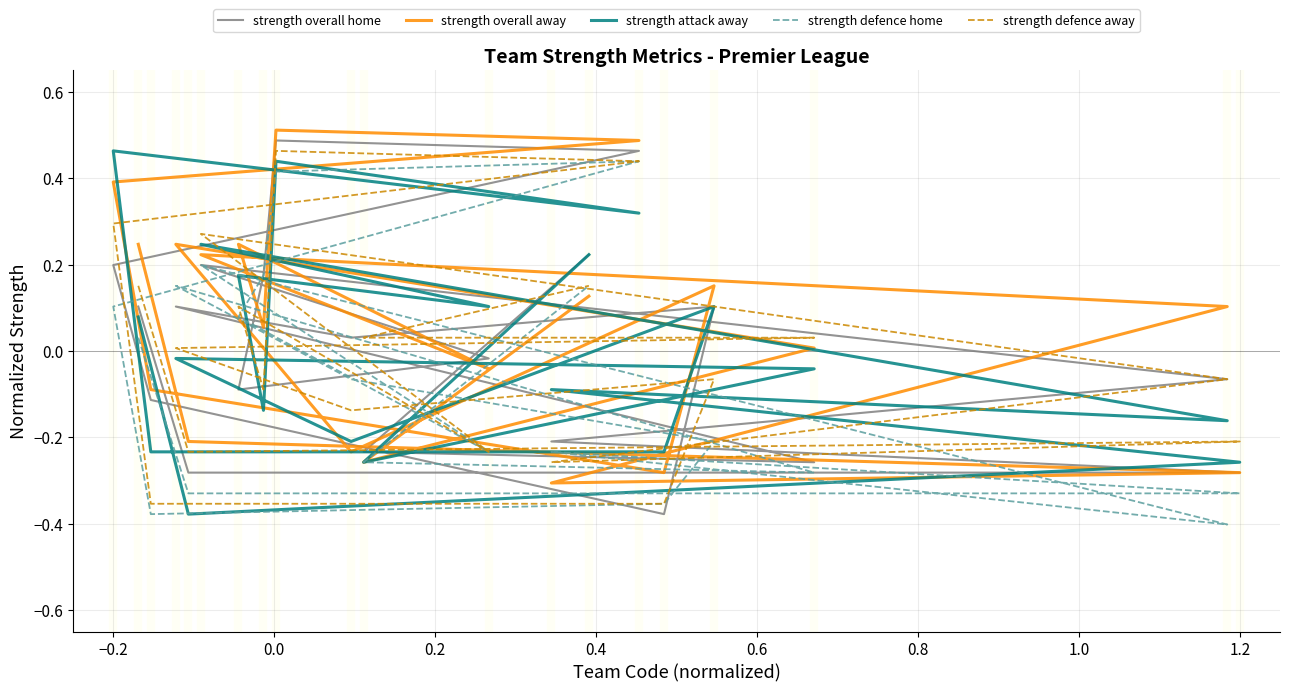

How many times do strength overall home and strength defence away cross each other?

10